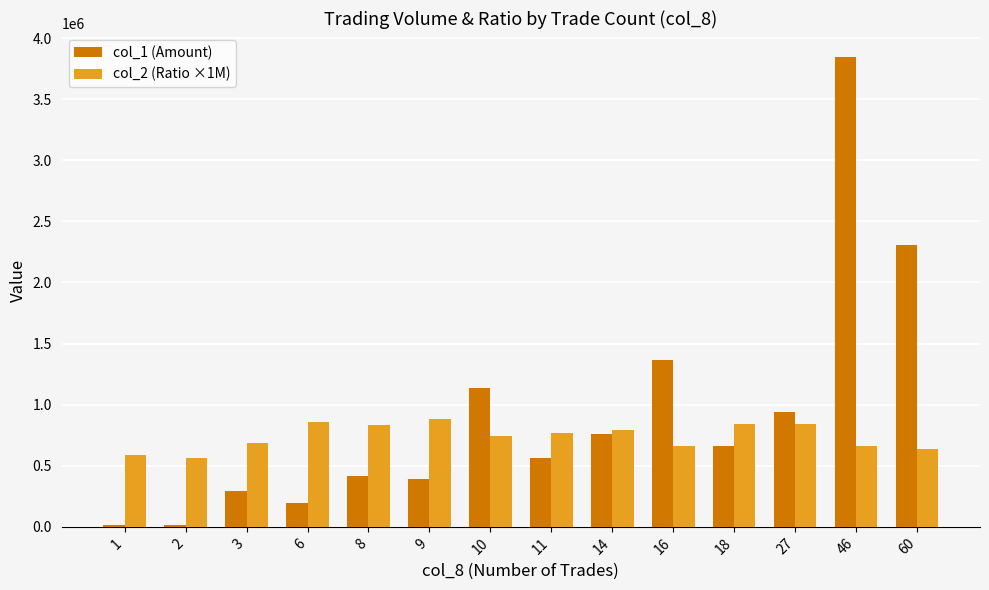

The value of col_1 (Amount) at 18 is 953828. True or false?

False